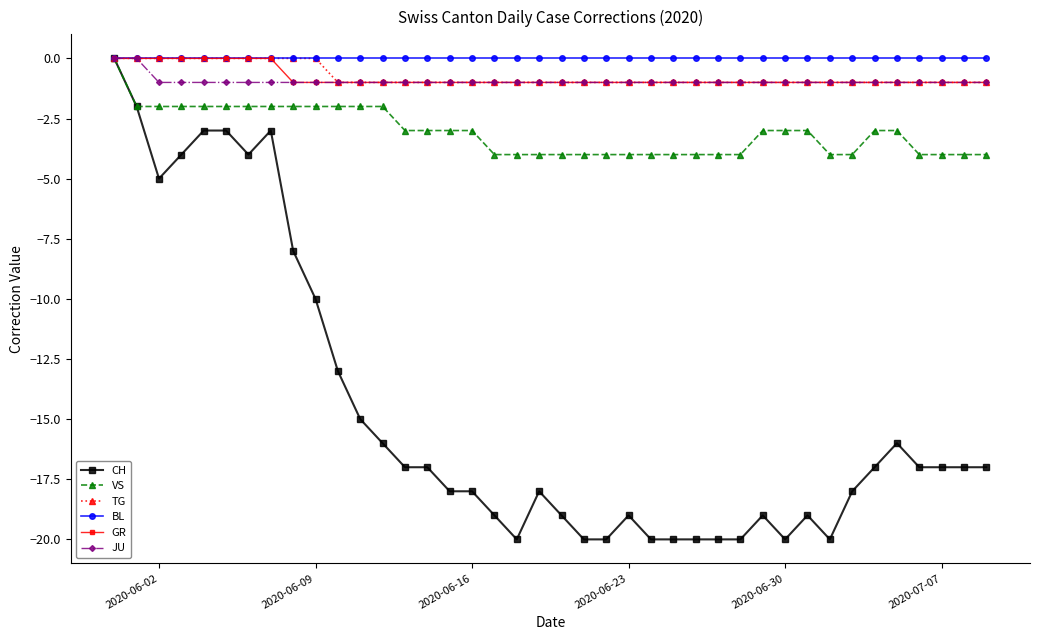

What is the minimum value for VS?

-4